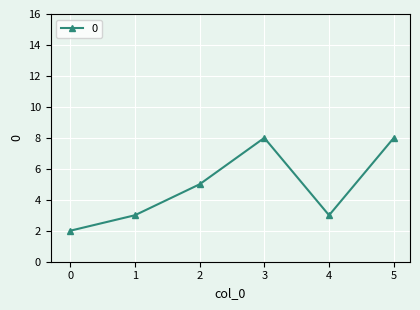

Reading left to right, list all the values displayed in this chart.

2	3	5	8	3	8